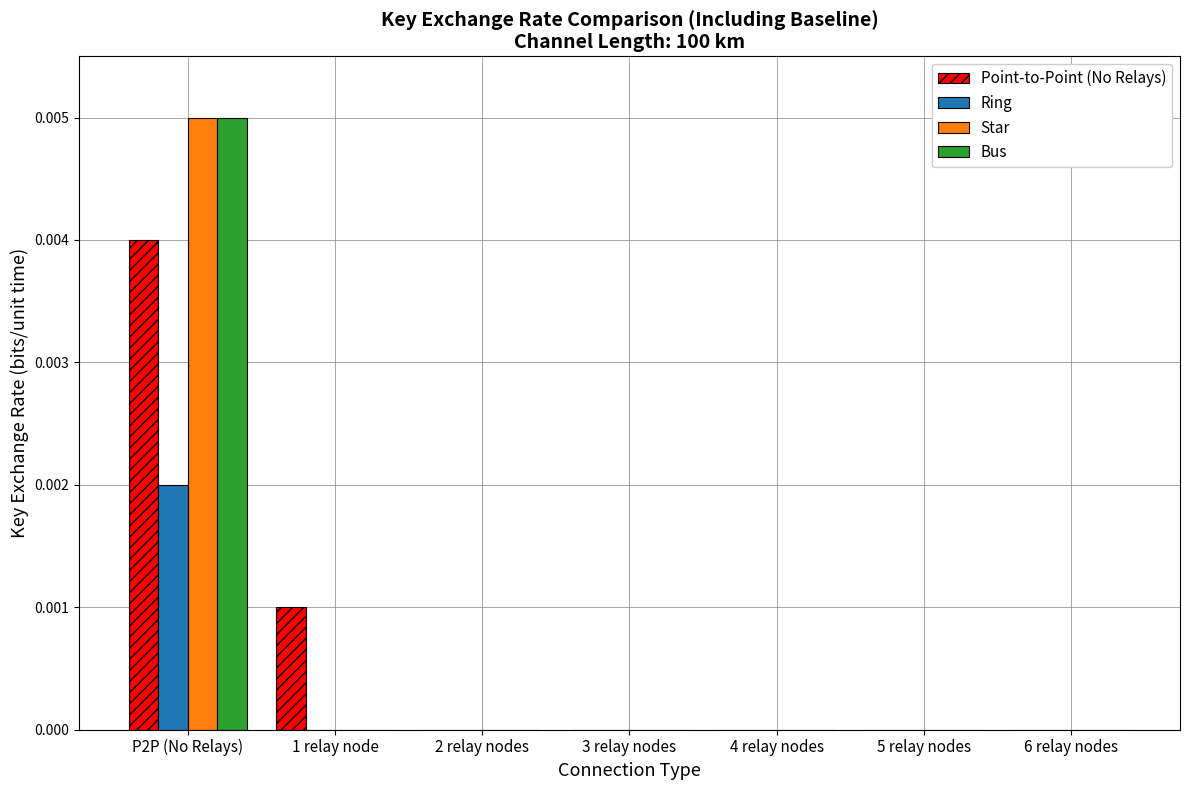

At which category is the sum across all series the highest?

P2P (No Relays)